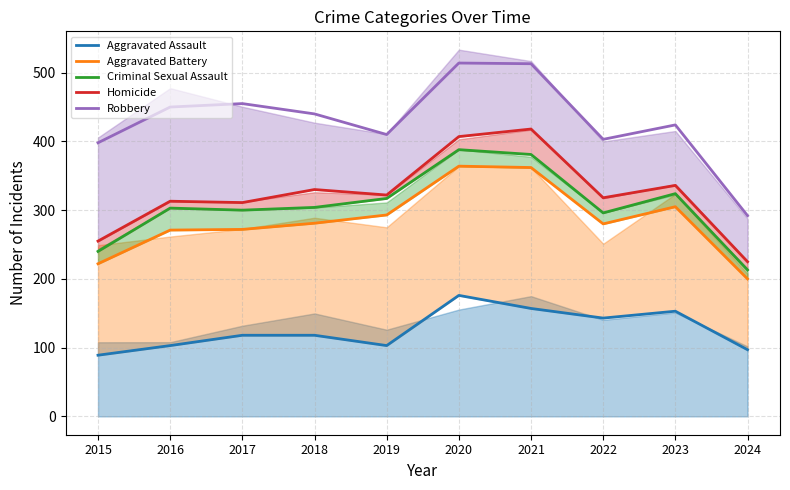

True or false: Criminal Sexual Assault has more than 0 points higher than both neighbors.

True